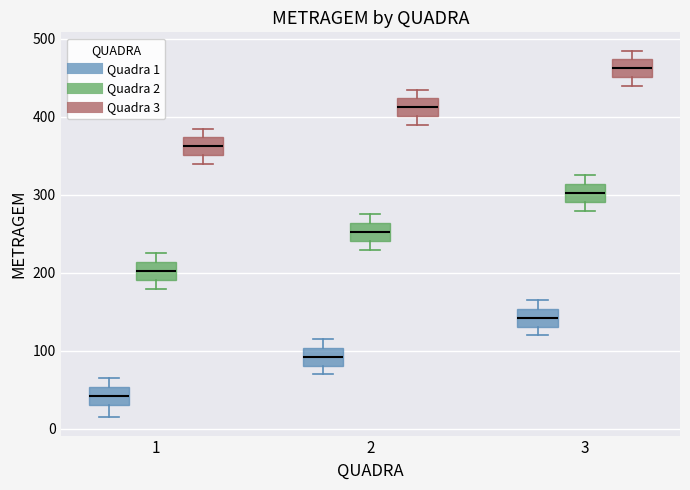

Reading left to right, read every box against the y-axis: the position of its median line, the range the box covers, and the ends of its whiskers. The values are not printed on the chart, so give them approximately, as read against the axis.

1 (Quadra 1): median 40, box 30 to 50, whiskers 20 to 70
1 (Quadra 2): median 200, box 190 to 210, whiskers 180 to 230
1 (Quadra 3): median 360, box 350 to 370, whiskers 340 to 390
2 (Quadra 1): median 90, box 80 to 100, whiskers 70 to 120
2 (Quadra 2): median 250, box 240 to 260, whiskers 230 to 280
2 (Quadra 3): median 410, box 400 to 420, whiskers 390 to 440
3 (Quadra 1): median 140, box 130 to 150, whiskers 120 to 170
3 (Quadra 2): median 300, box 290 to 310, whiskers 280 to 330
3 (Quadra 3): median 460, box 450 to 470, whiskers 440 to 490